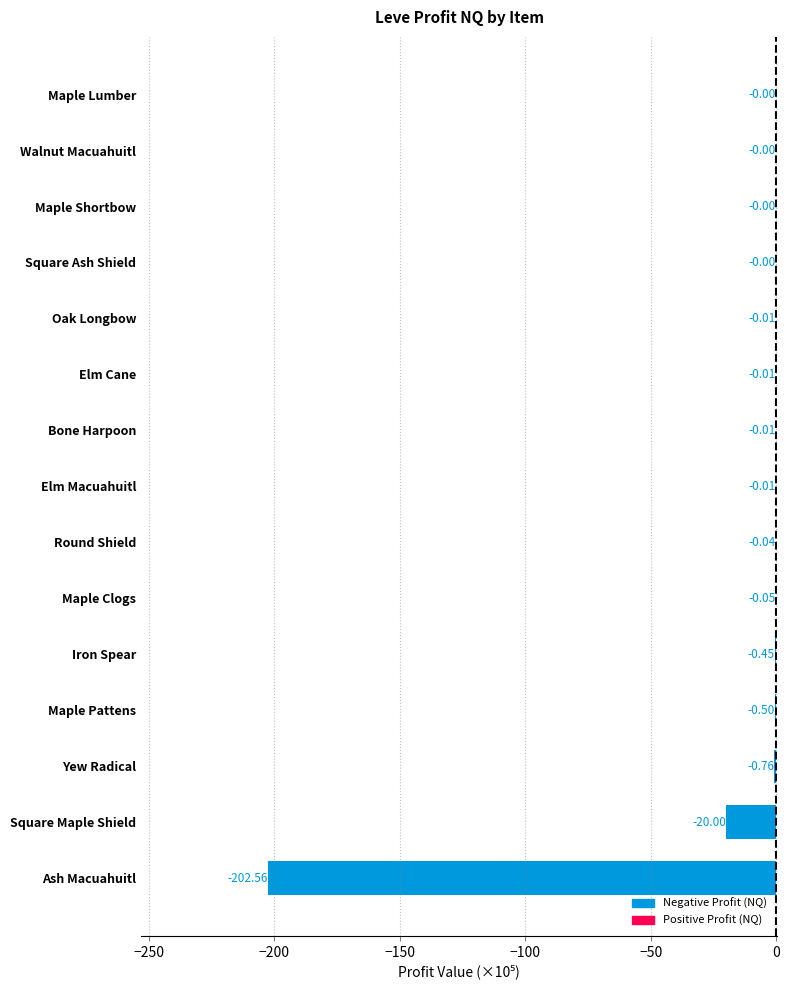

What is the sum of all values?

-224.4